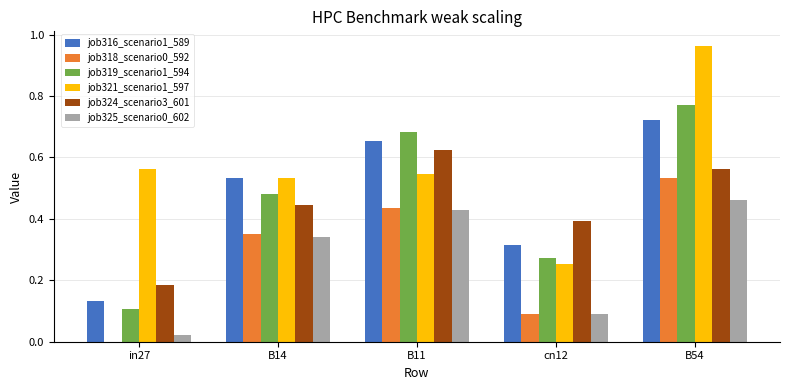

Is the value of job316_scenario1_589 at cn12 greater than the value of job325_scenario0_602 at B54?

No